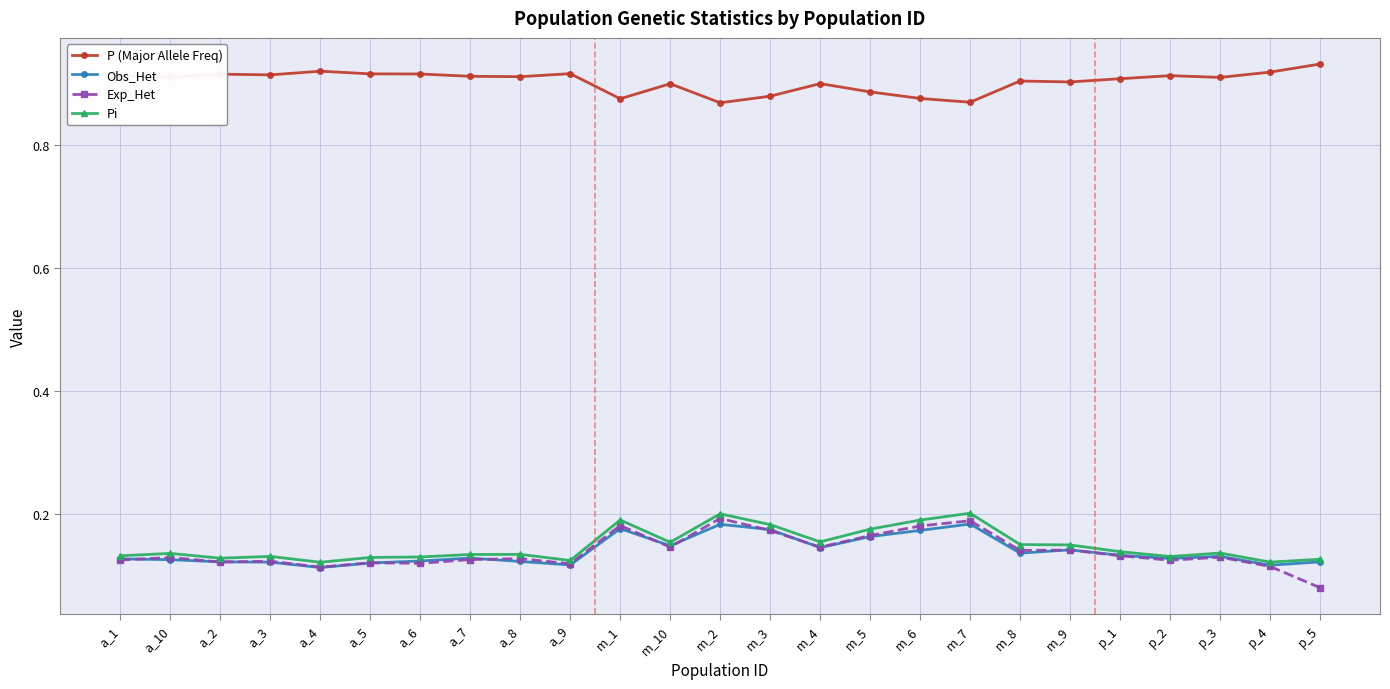

The value of P (Major Allele Freq) at a_1 is 0.6. True or false?

False